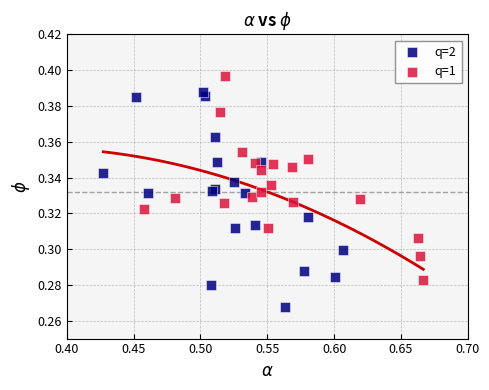

Which series reaches the maximum Y coordinate?

q=1